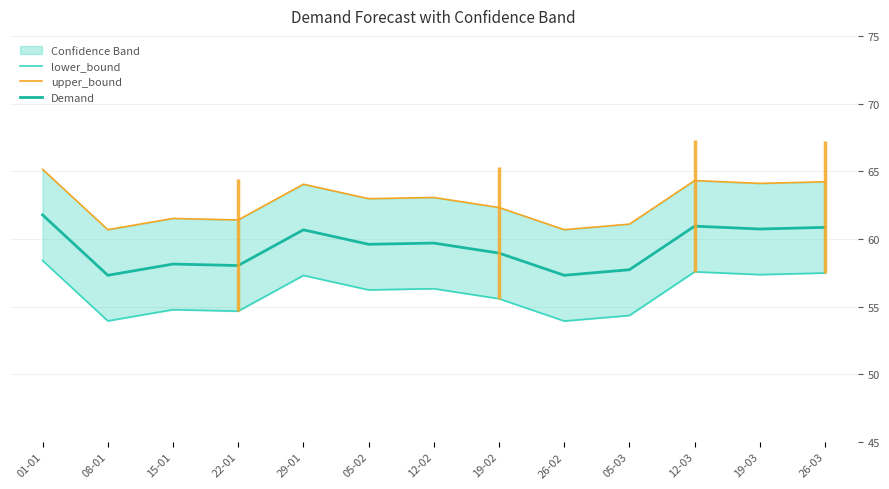

Where is the first local minimum for upper_bound?

08-01